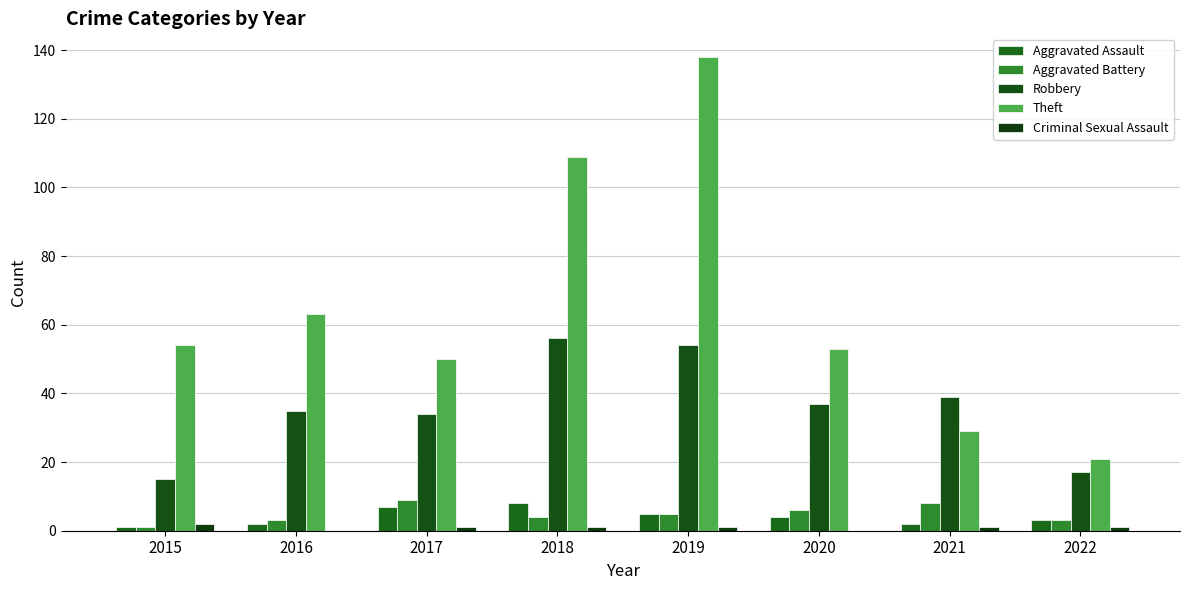

At which category is the sum across all series the highest?

2019